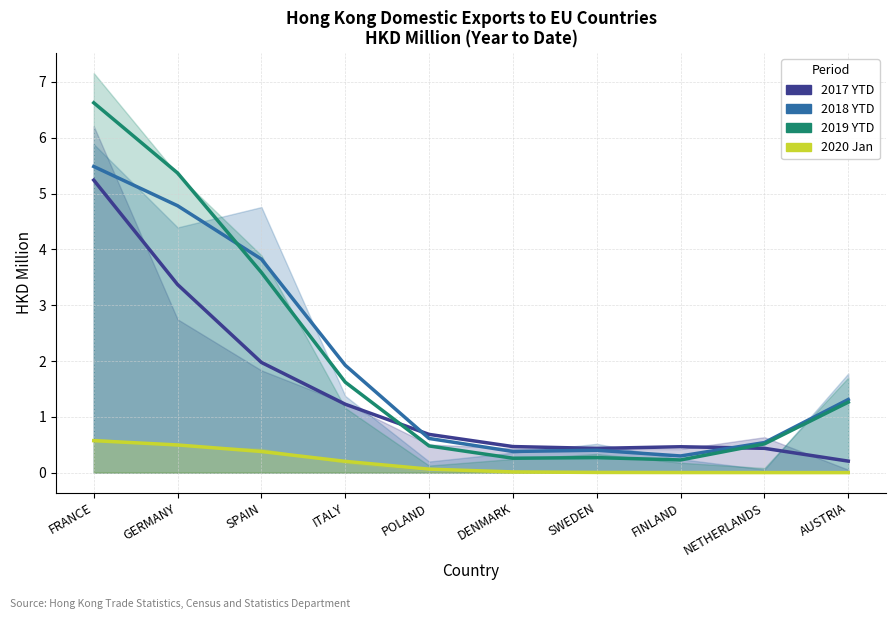

What is the label of the 9th point from the left?

NETHERLANDS